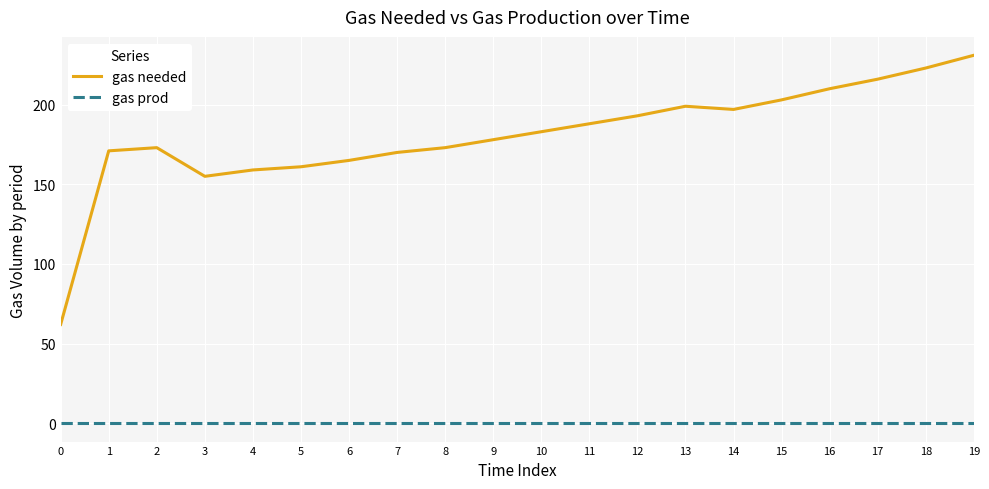

True or false: gas needed and gas prod cross at least once.

False